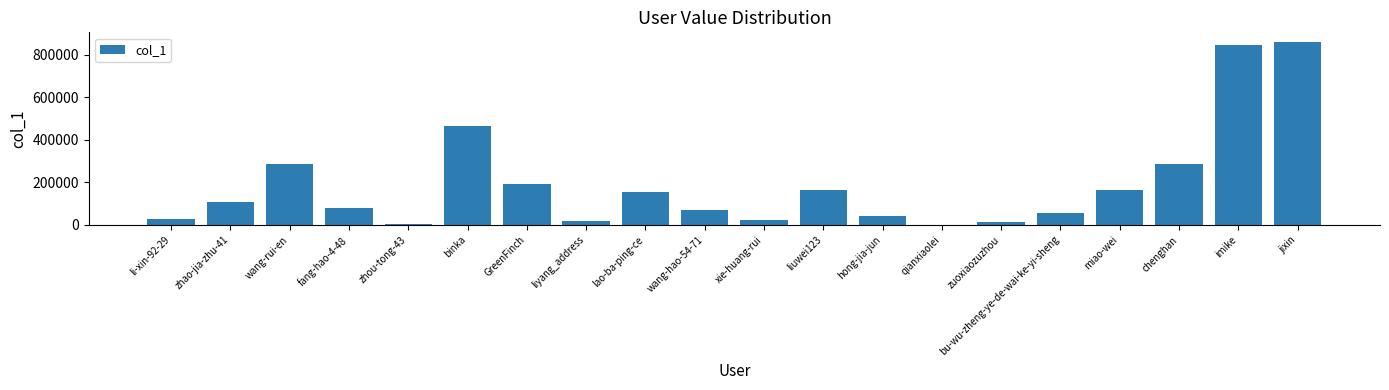

Which has a higher value, qianxiaolei or wang-rui-en?

wang-rui-en